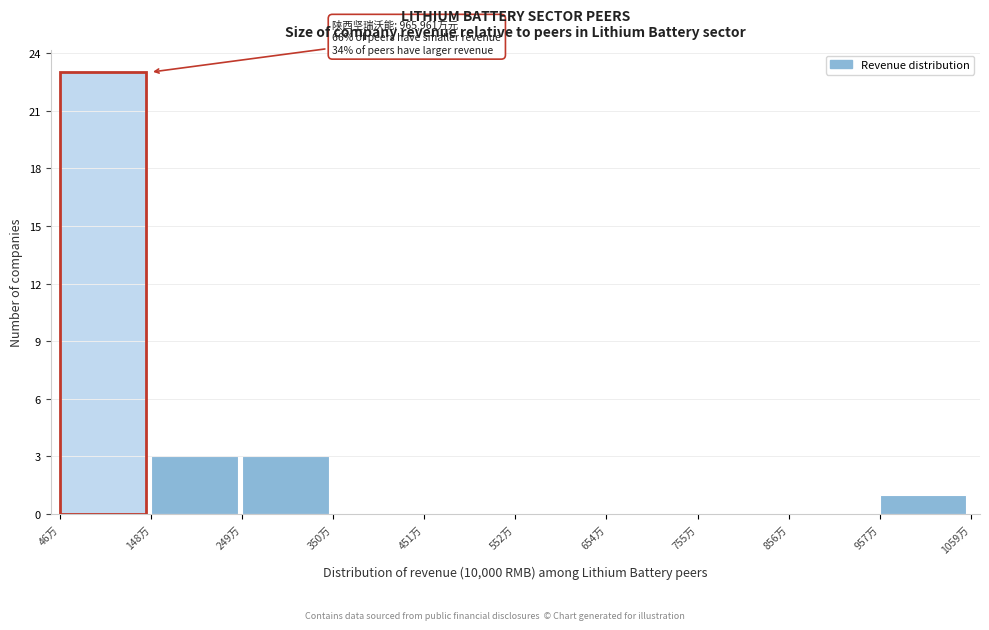

Reading right to left, what are all the values shown in this chart?

957万=1	856万=0	755万=0	654万=0	552万=0	451万=0	350万=0	249万=3	148万=3	46万=23